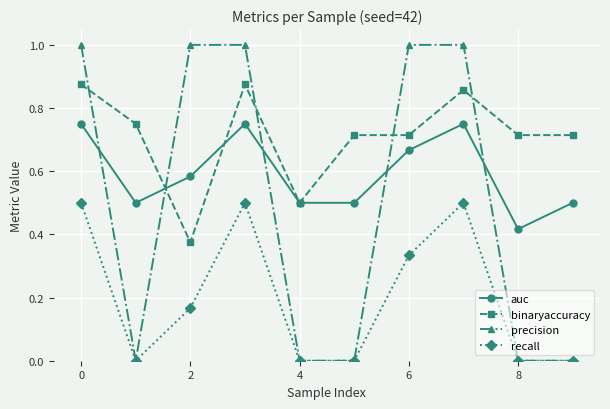

What is the maximum value shown in the chart?

1.0